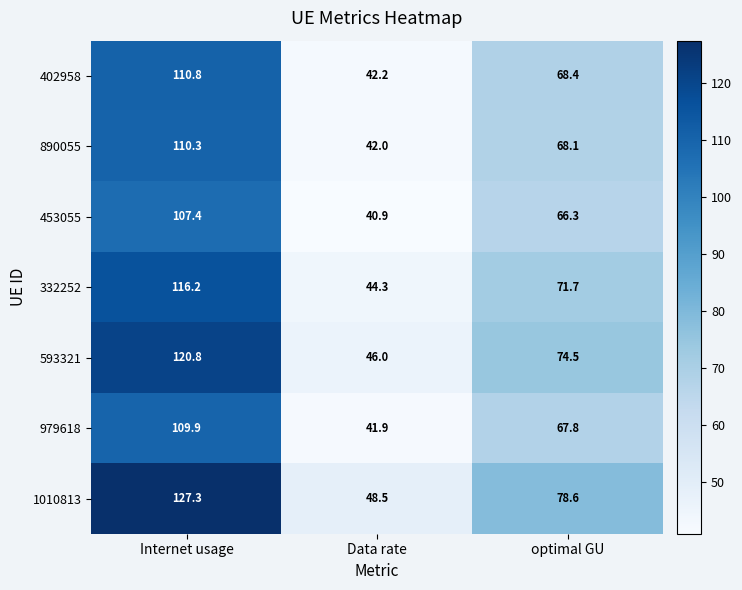

True or false: 402958 has a value of 58.5 at Data rate.

False